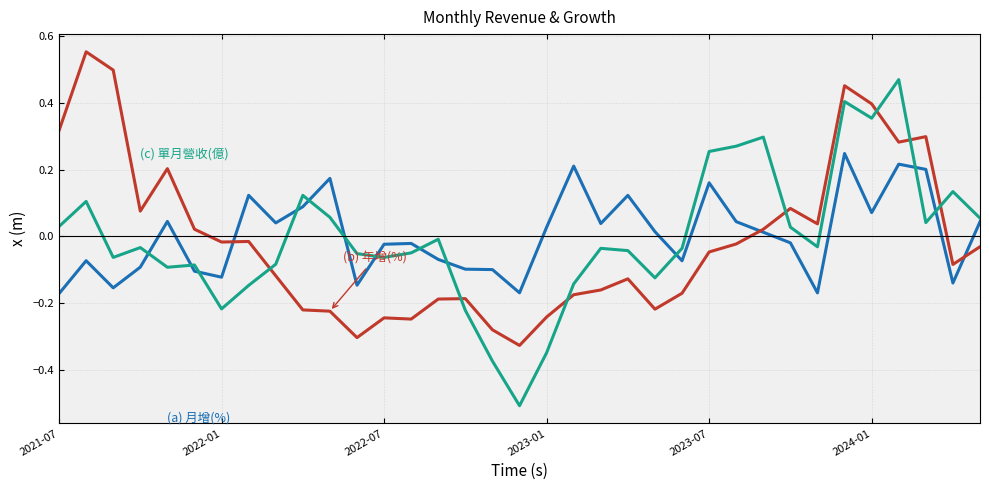

What is the smallest value displayed?

-0.5